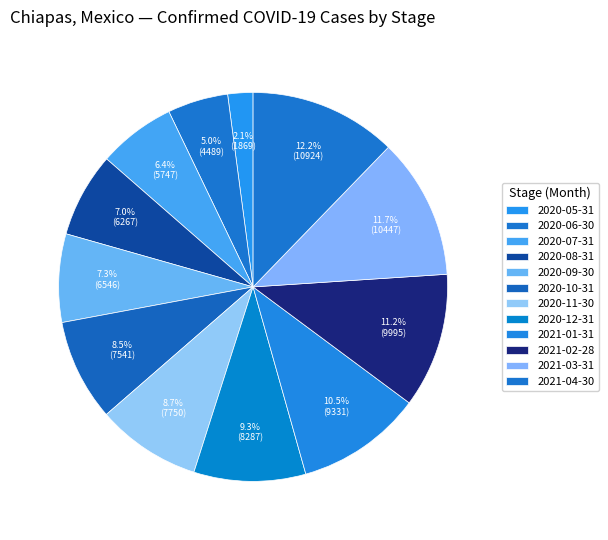

How many slices are in this pie chart?

12